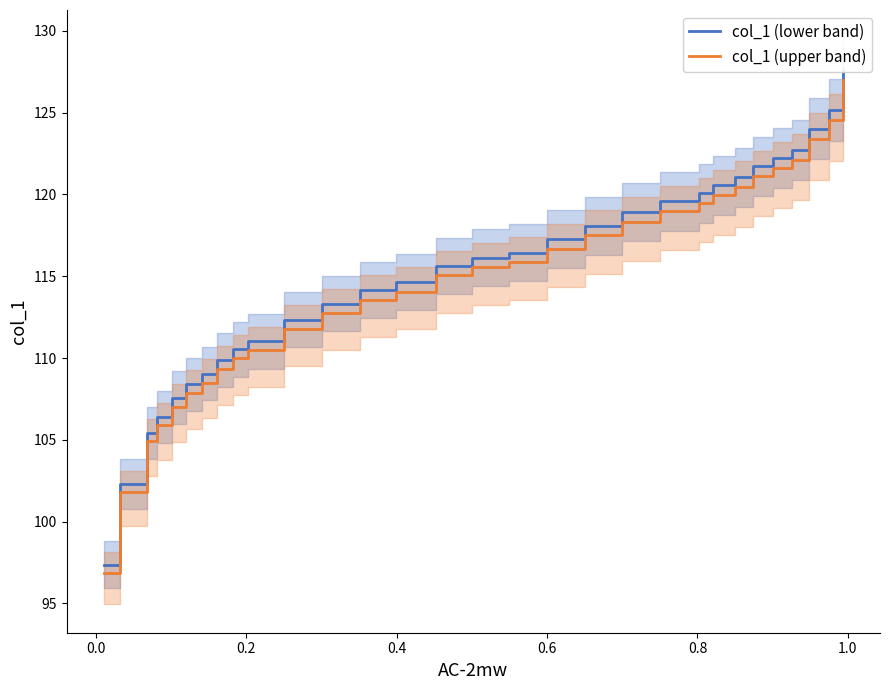

True or false: col_1 (upper band) and col_1 (lower band) cross at least once.

False